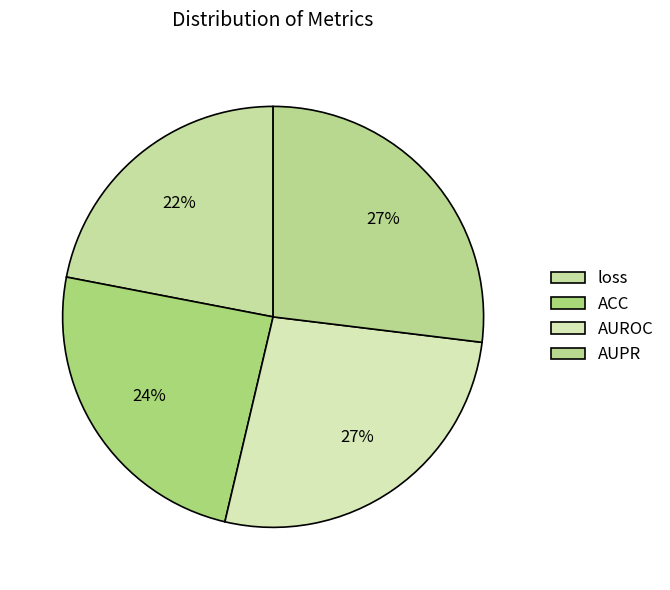

Count the number of slices in the pie.

4